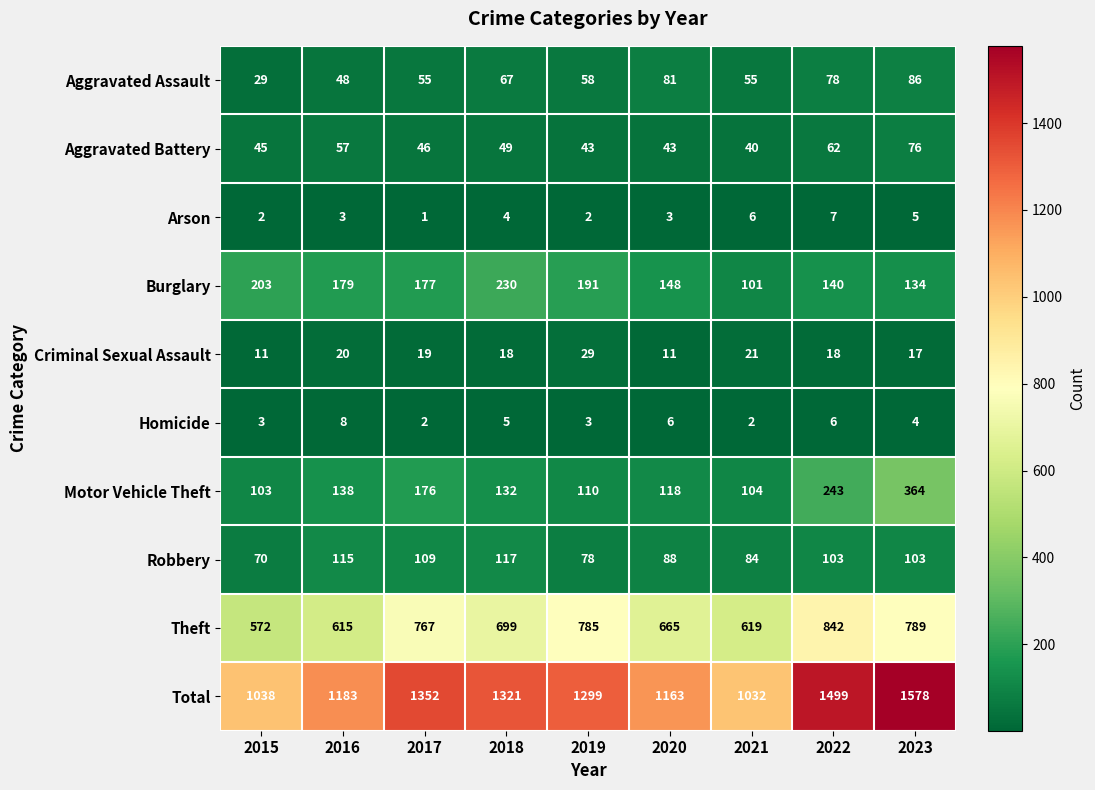

What is the difference between the maximum and minimum values in the Homicide series?

6